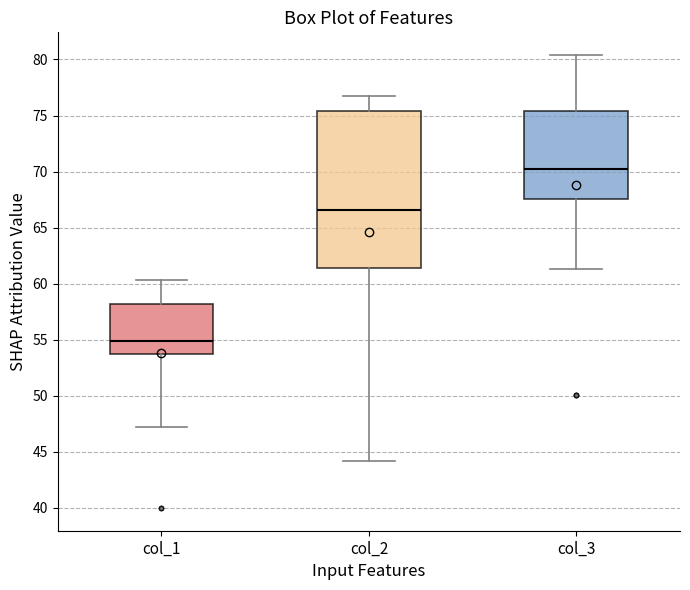

Reading left to right, transcribe this box plot: for each box, give where its median line is, the range the box spans, and where its two whiskers end, as read against the y-axis. The values are not printed on the chart, so give them approximately, as read against the axis.

col_1: median 55.0, box 53.5 to 58.0, whiskers 47.0 to 60.5
col_2: median 66.5, box 61.5 to 75.5, whiskers 44.0 to 76.5
col_3: median 70.5, box 67.5 to 75.5, whiskers 61.5 to 80.5